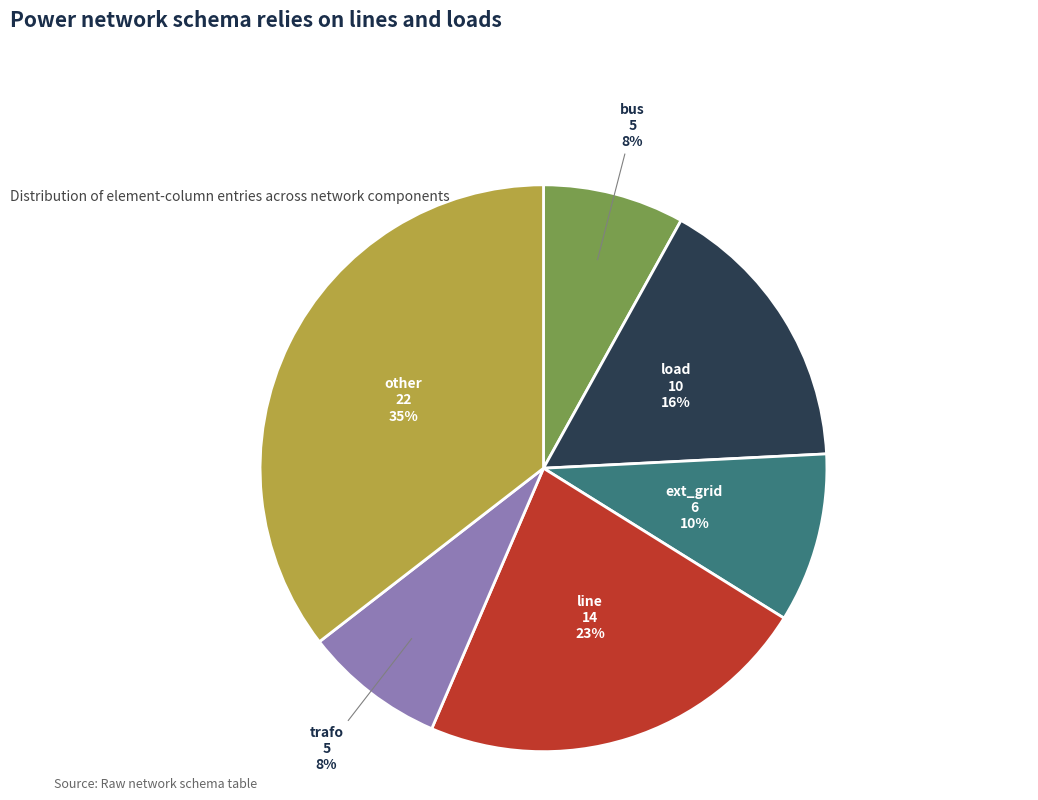

To the nearest percent, what is the difference between the largest and smallest slice percentages?

27%